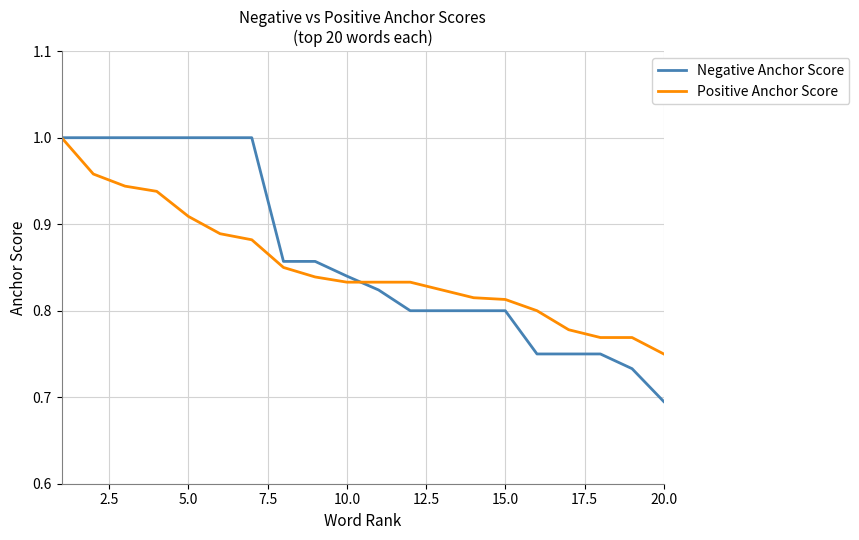

Which series has the largest range (max minus min)?

Negative Anchor Score